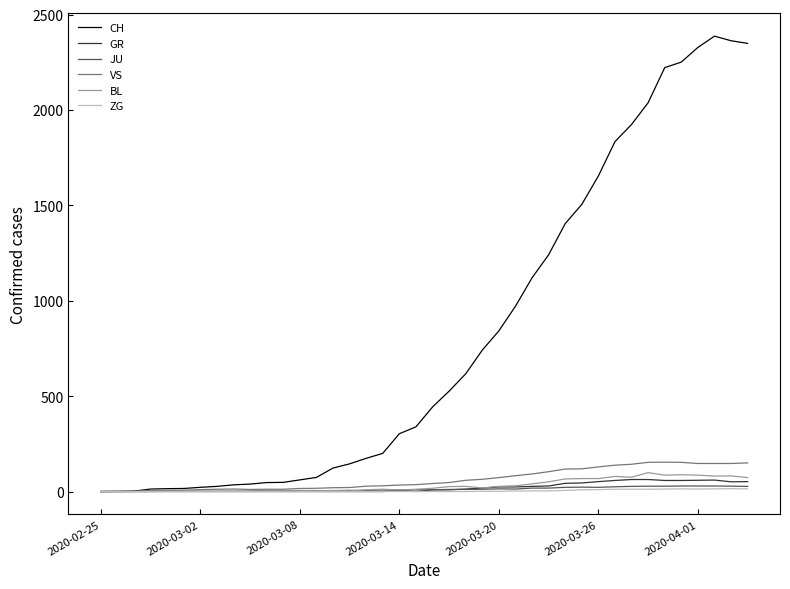

What is the highest value of the CH series?

2387